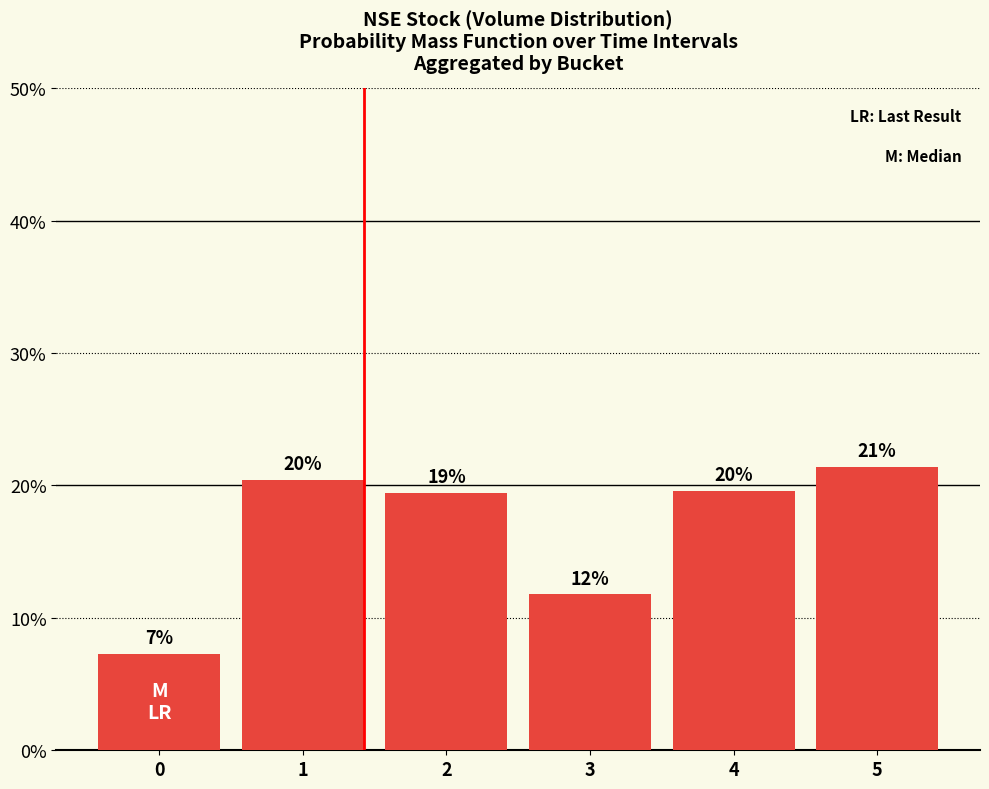

What is the smallest value displayed?

0.1